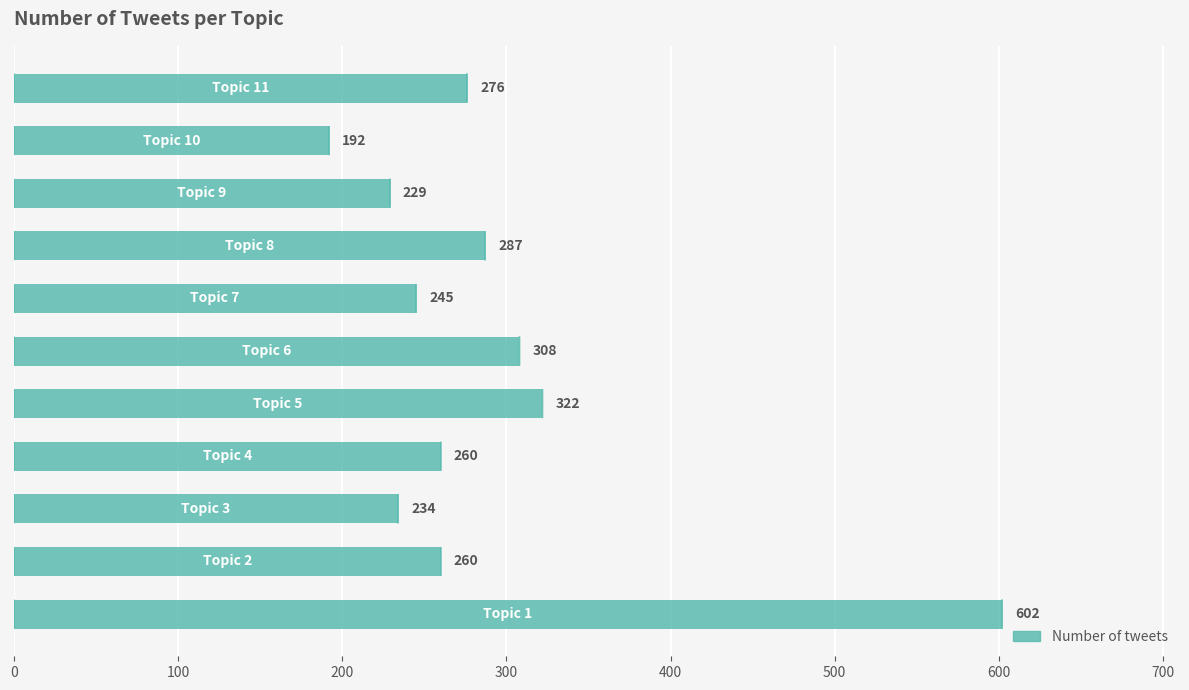

What is the maximum value shown in the chart?

602